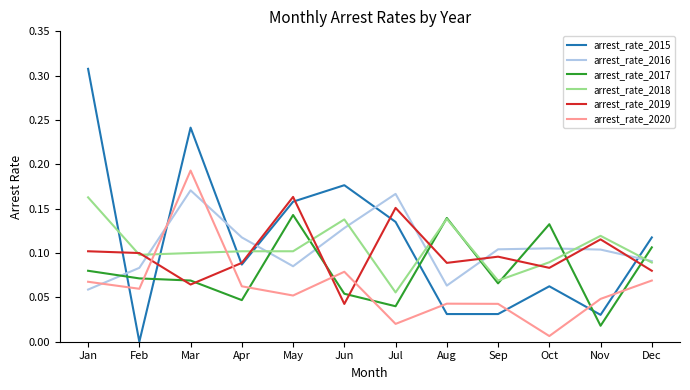

Does the chart display data point markers on the line(s)?

No